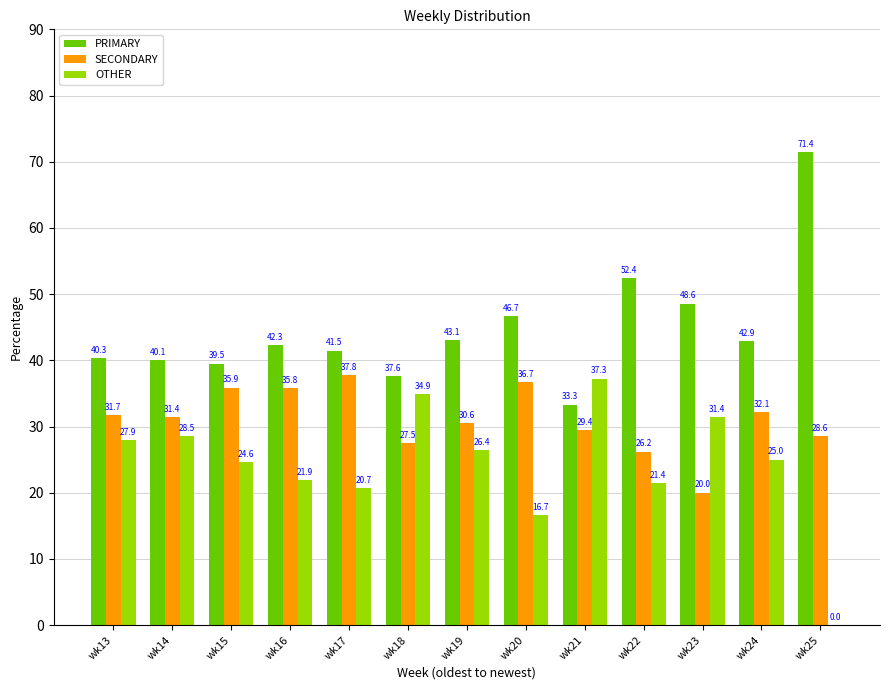

Which series has the largest total across all categories?

PRIMARY